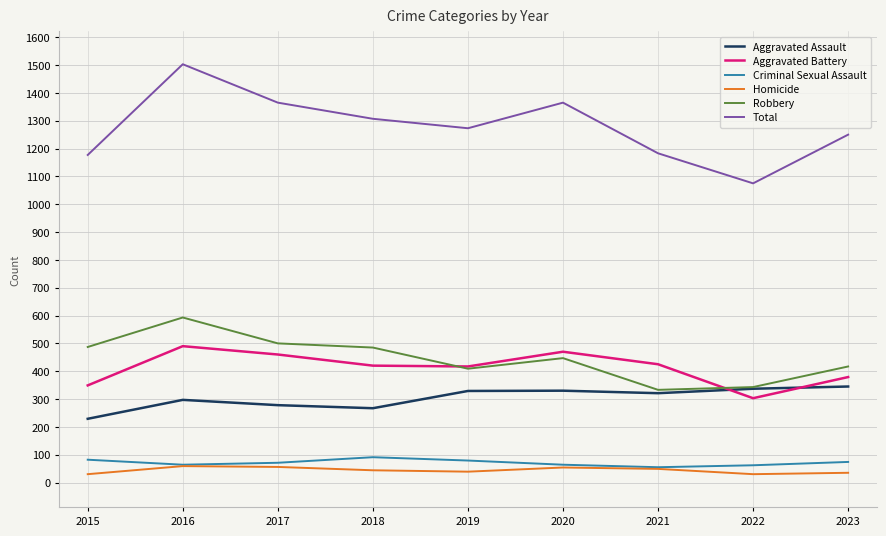

Is it true that Robbery equals 447 at 2020?

True